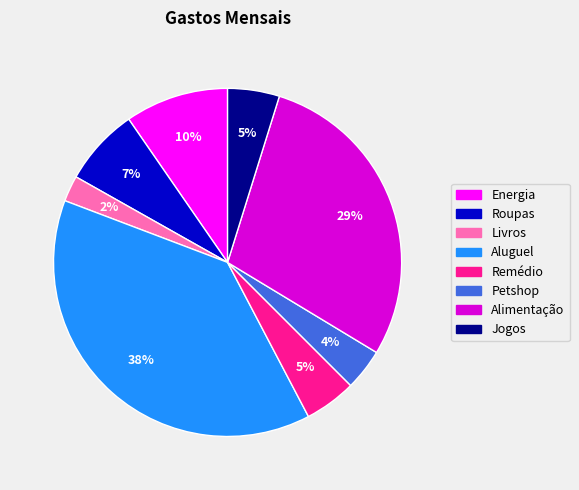

What is the smallest slice in the pie chart?

Livros